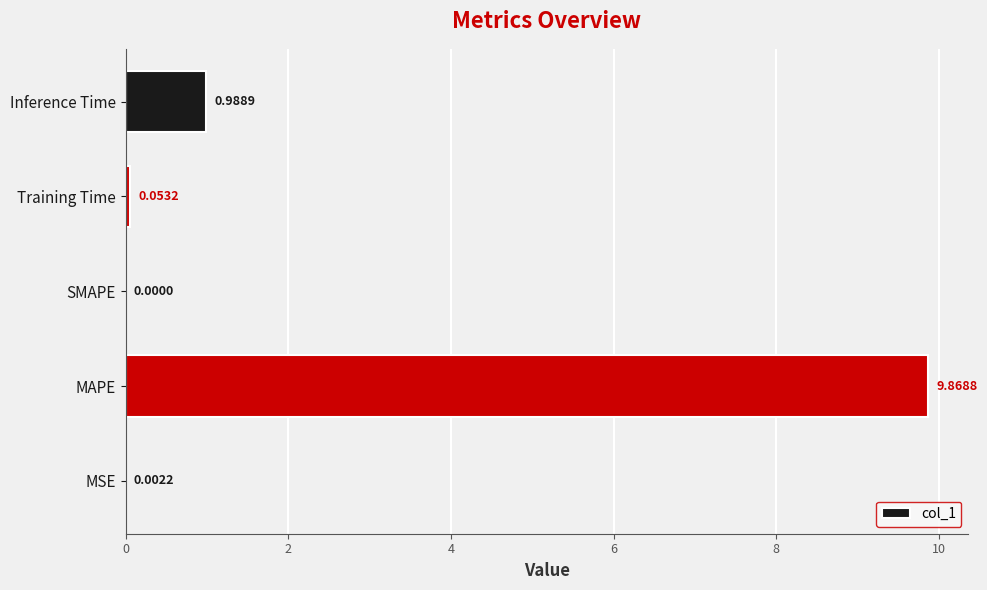

How many distinct data groups are displayed?

1